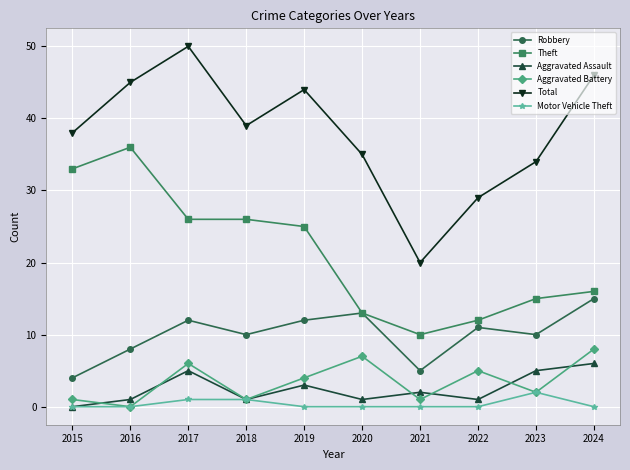

True or false: Aggravated Assault has more than 0 interior local peaks.

True